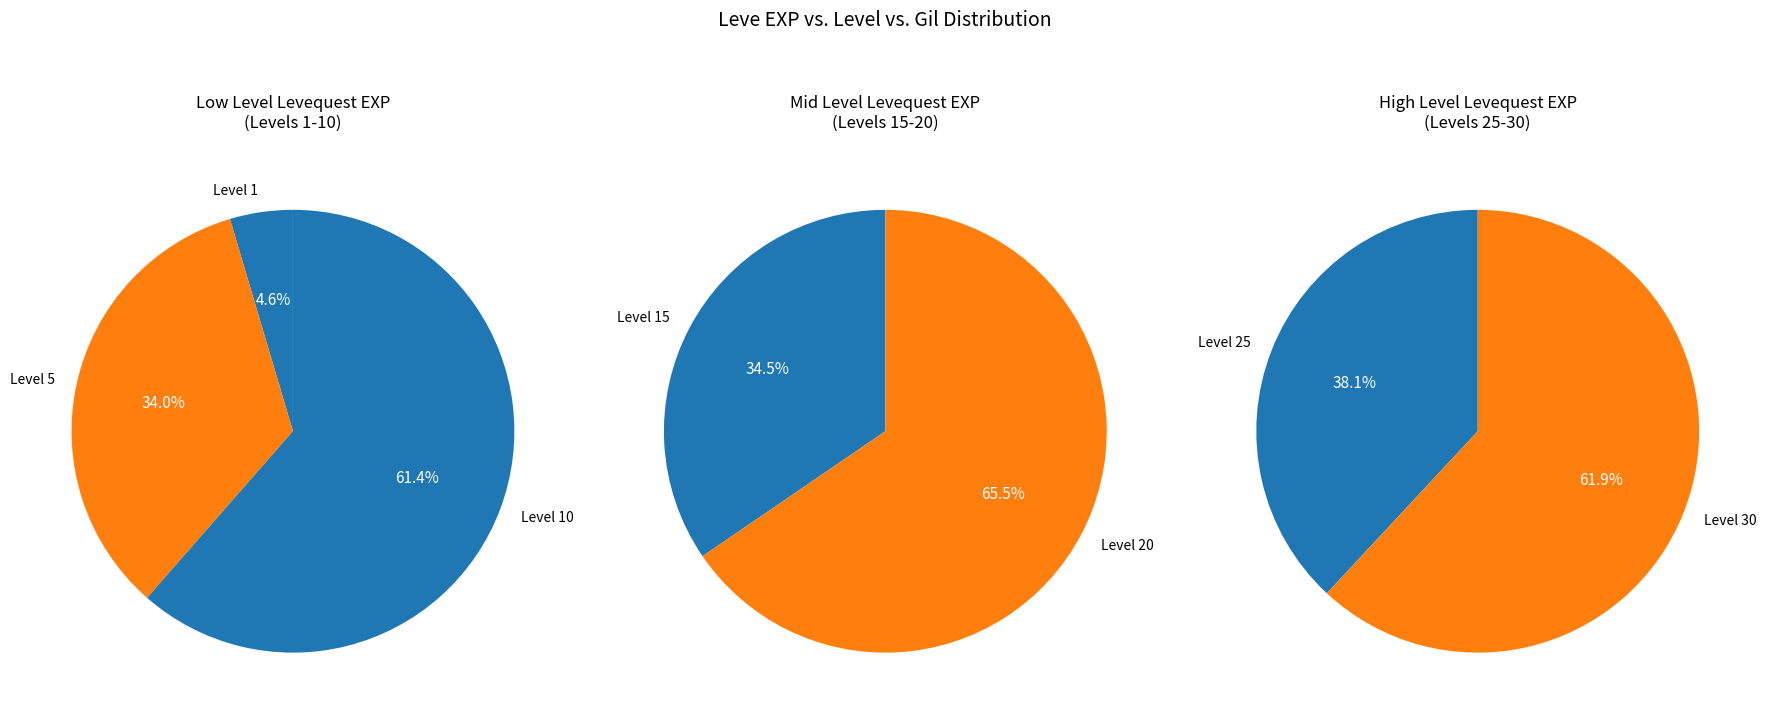

Between Level 30 and Level 15, which is larger?

Level 30